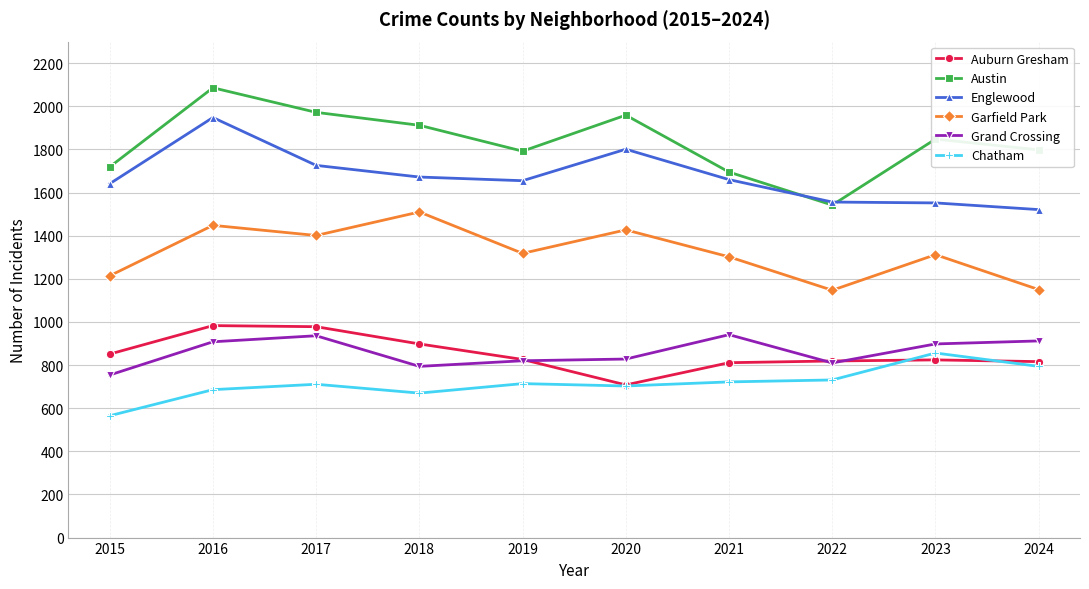

How many series are shown in this chart?

6